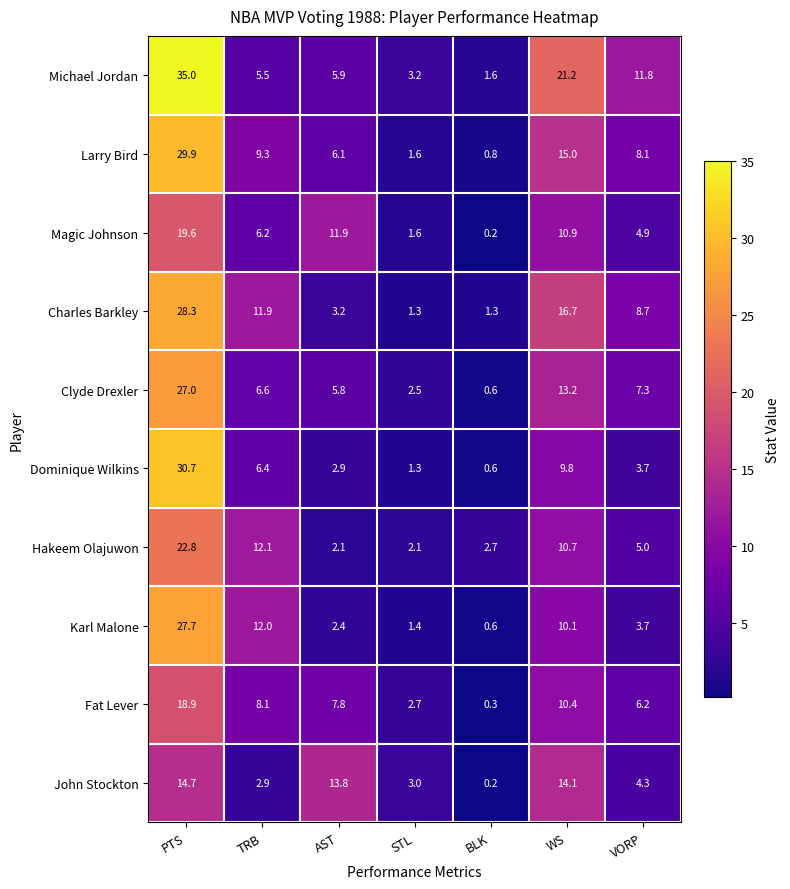

What is the sum of the Fat Lever values at BLK and PTS?

19.2